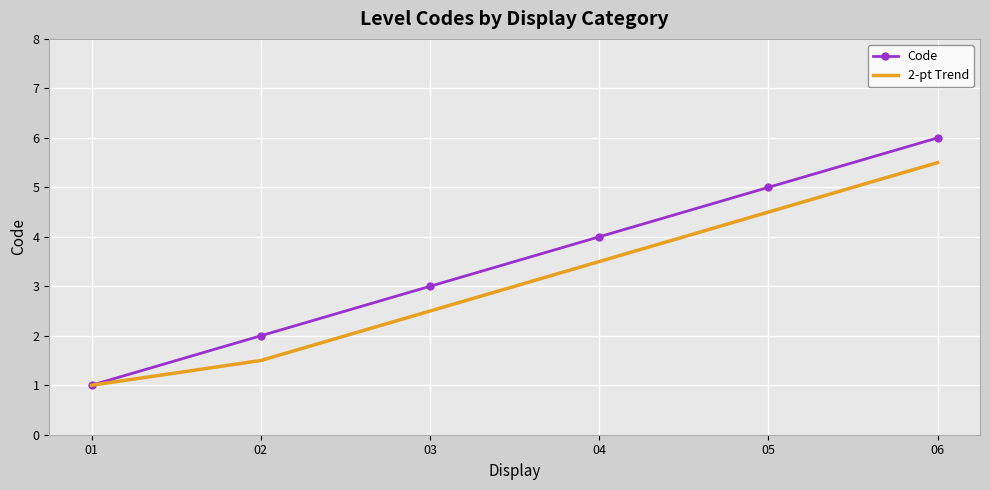

Reading left to right, what are all the values shown in this chart?

Code: 01=1.0	02=2.0	03=3.0	04=4.0	05=5.0	06=6.0
2-pt Trend: 01=1.0	02=1.5	03=2.5	04=3.5	05=4.5	06=5.5